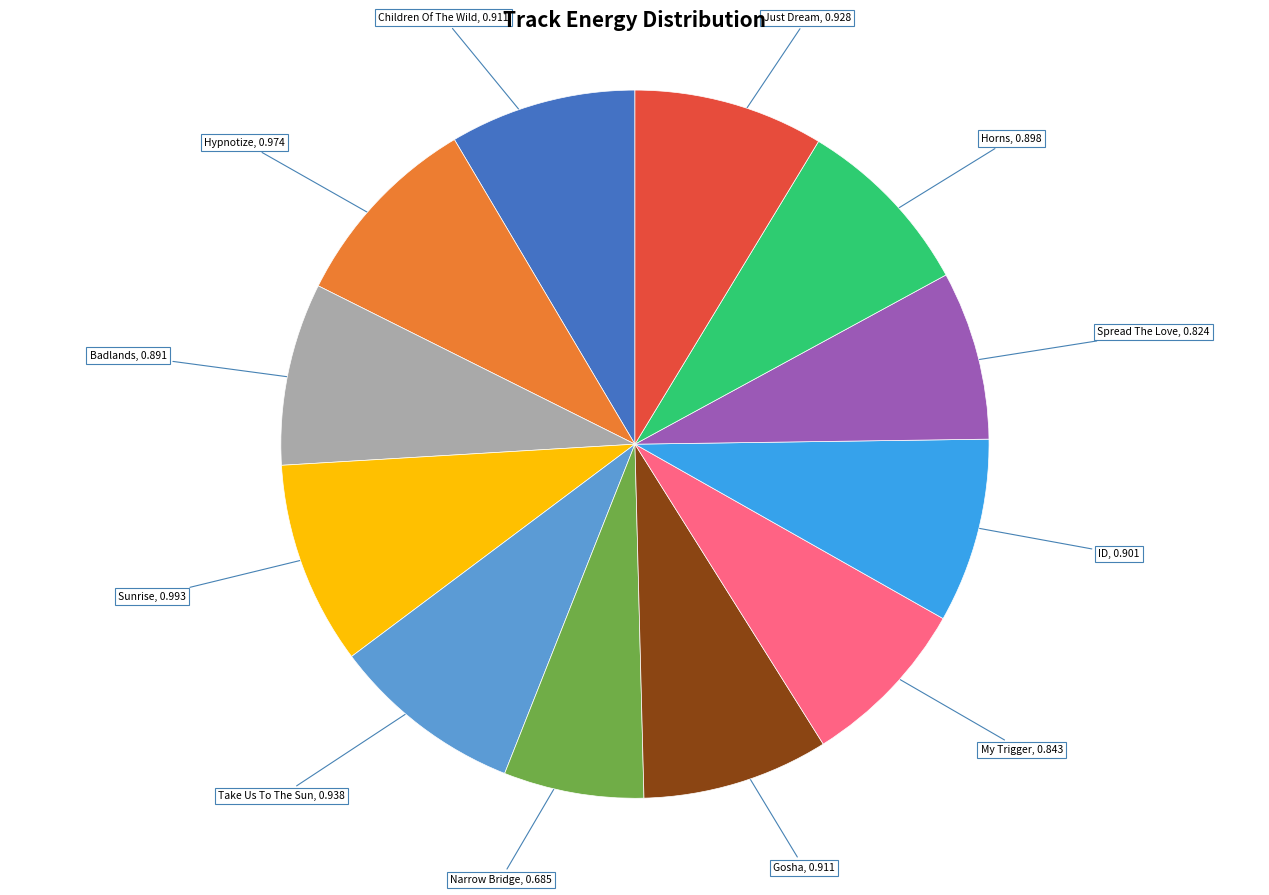

Is the sum of Badlands, 0.891 and Gosha, 0.911 greater than half?

No